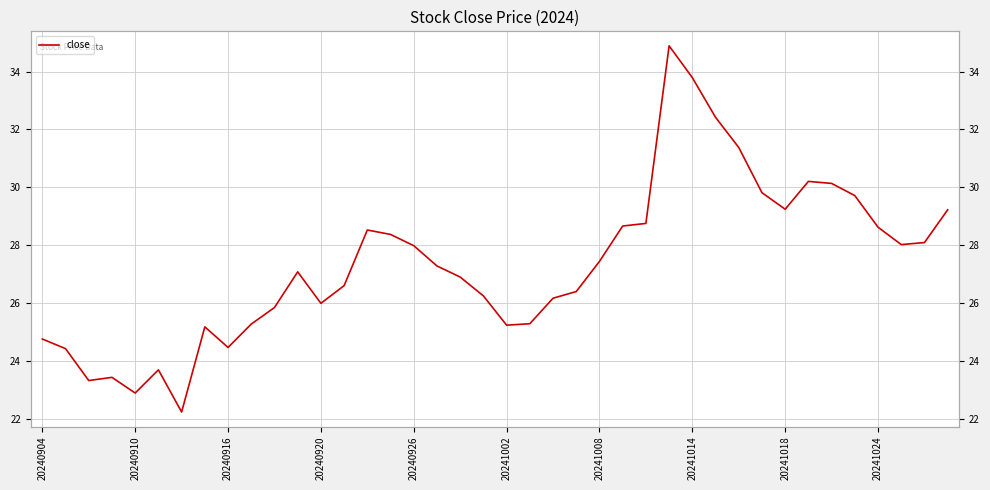

How many values are below 27?

19